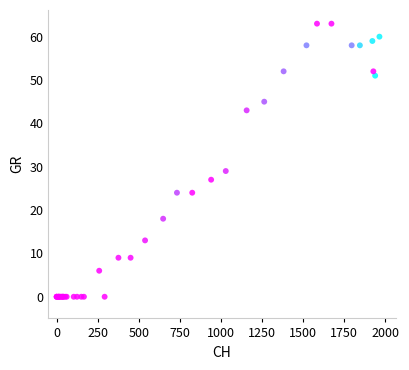

What Y value in the scatter plot is closest to 31?

29